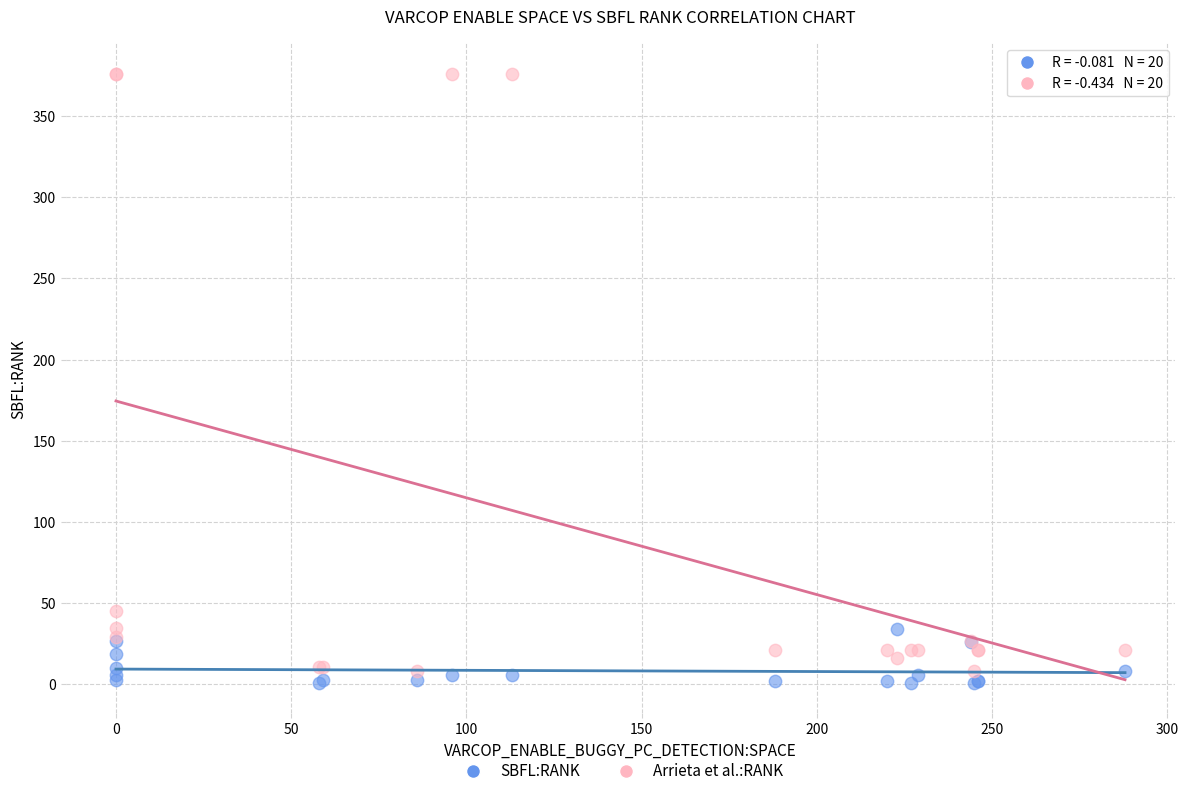

In the Arrieta et al.:RANK series, what Y value is closest to 192?

45